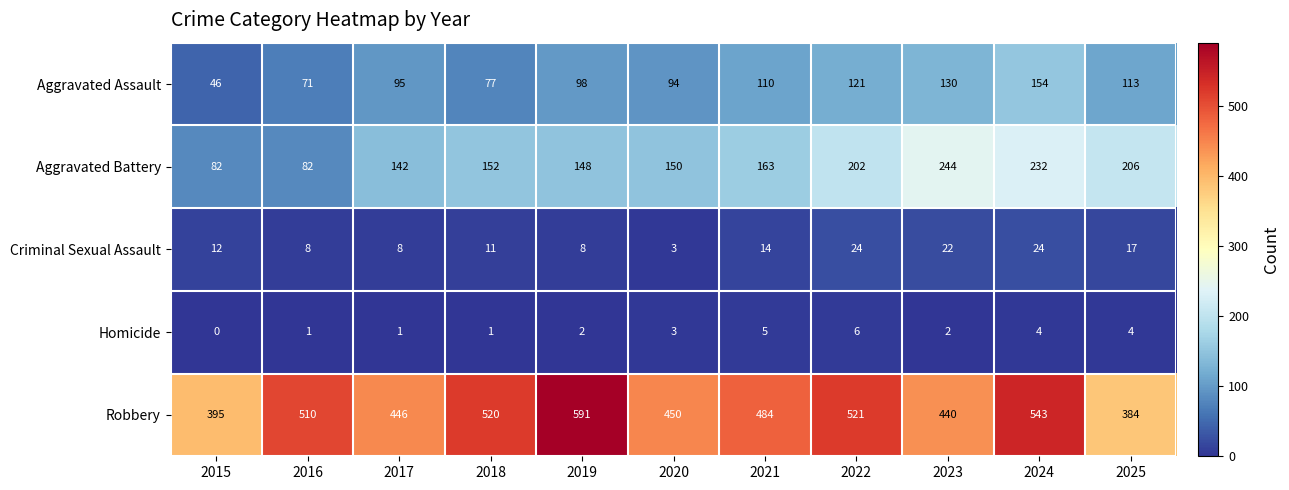

At which label does Aggravated Battery reach its peak?

2023